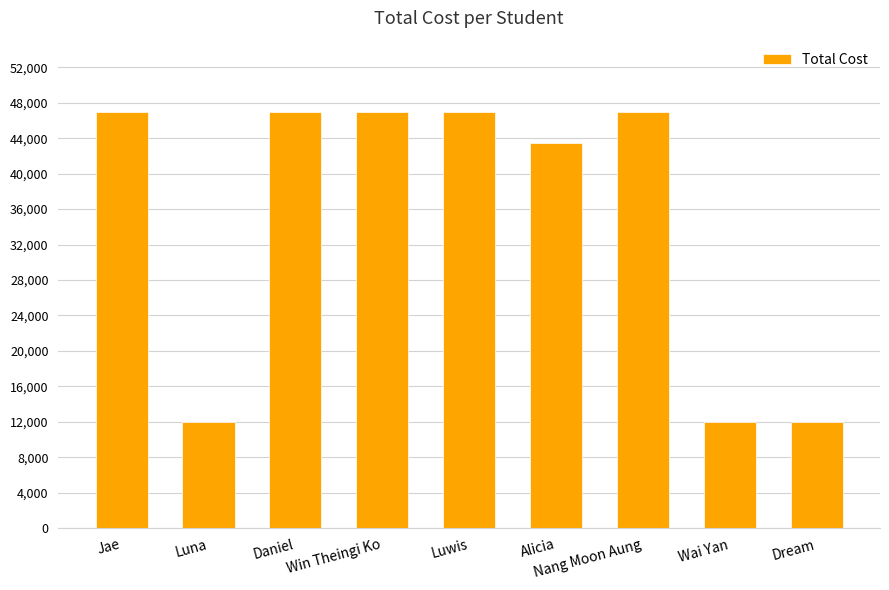

The value at Win Theingi Ko is 80599. True or false?

False